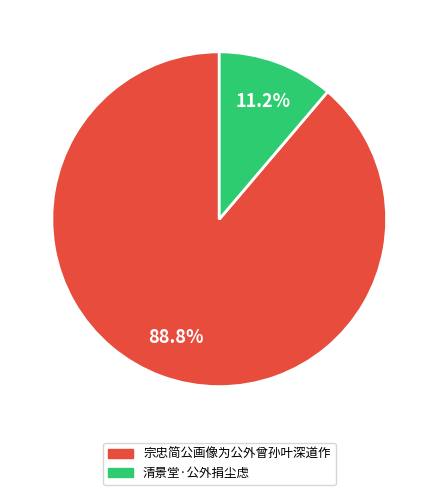

Count the number of slices in the pie.

2